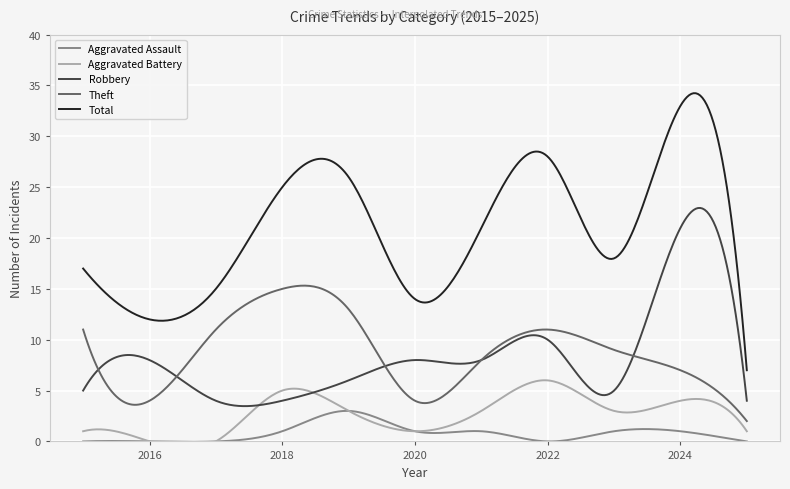

What is the greatest value displayed?

33